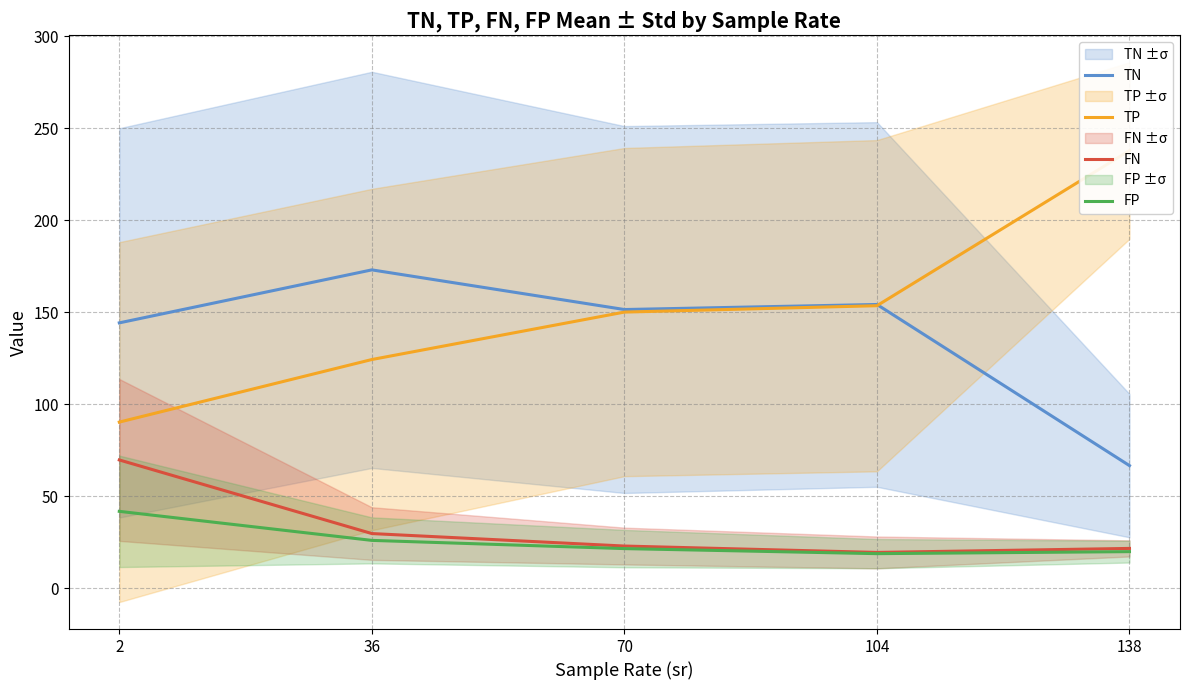

Which series has the widest spread of values?

TP